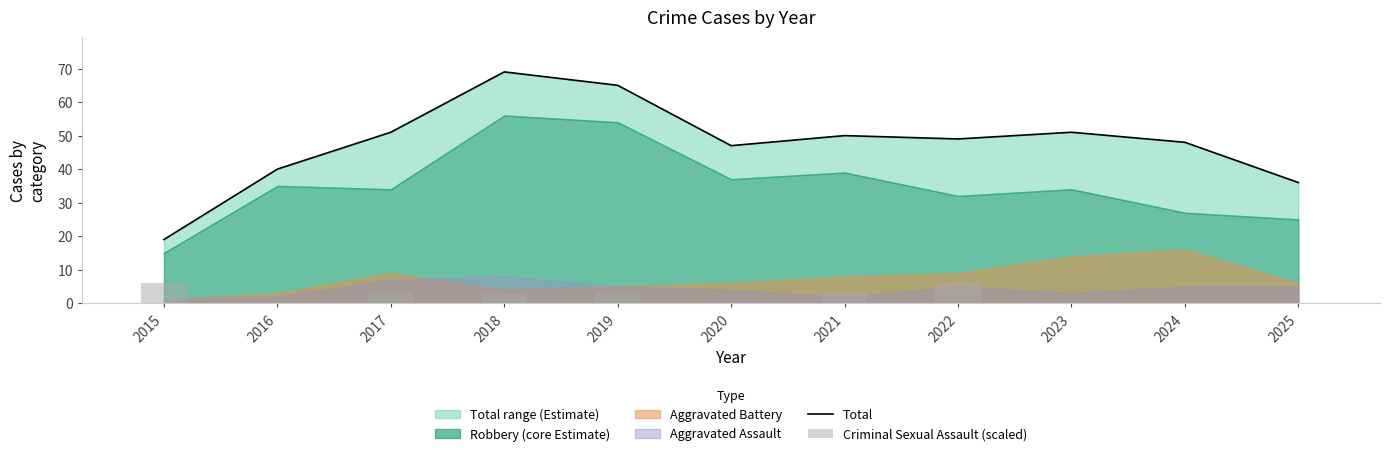

Between 2023 and 2020, which is larger?

2023